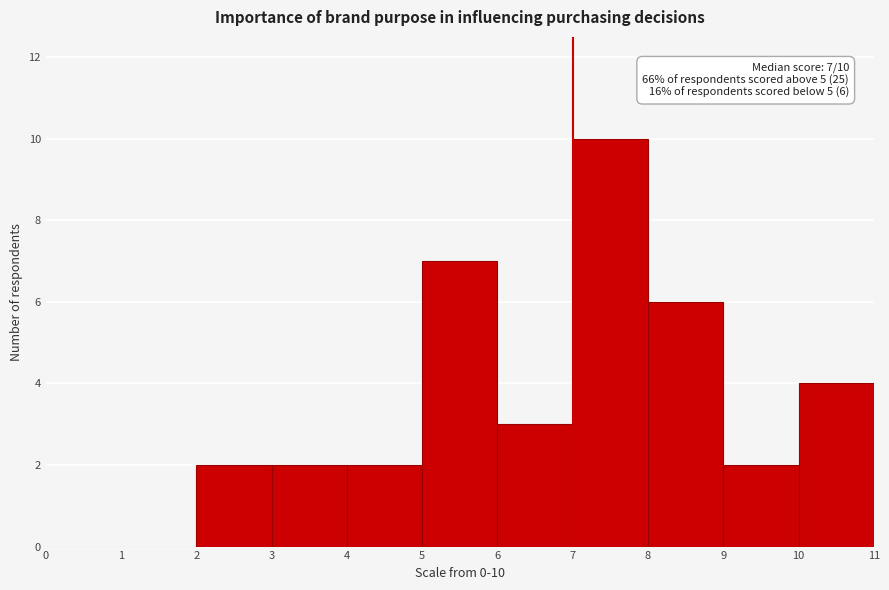

Which range on the x-axis has the tallest bar?

7 to 8